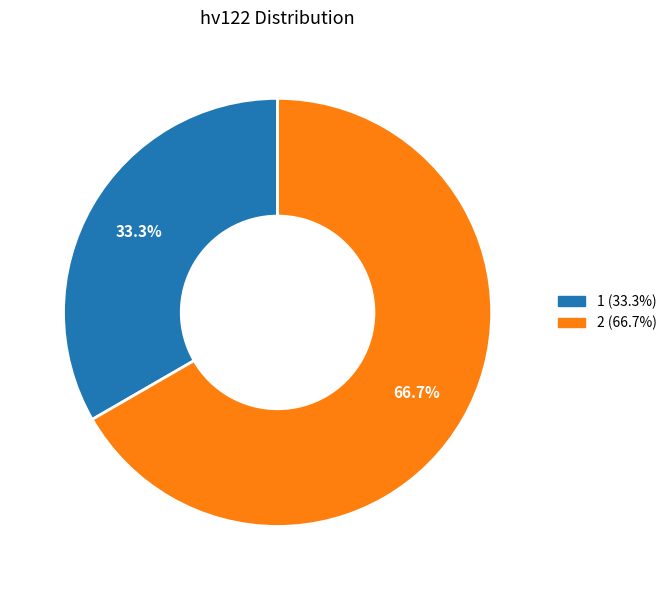

Does 2 represent more than half of the total?

Yes